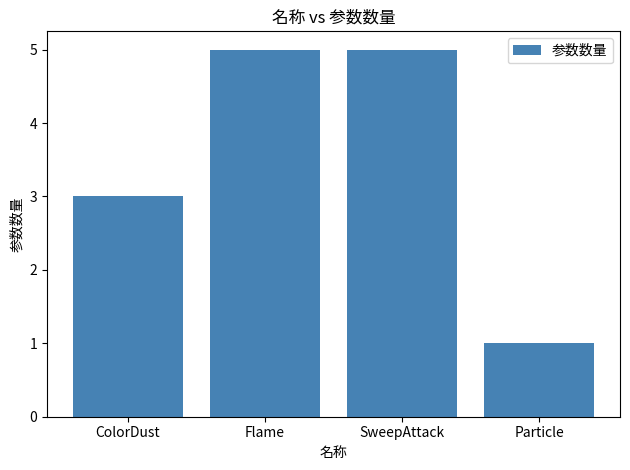

Is it true that the value at SweepAttack is 5?

True